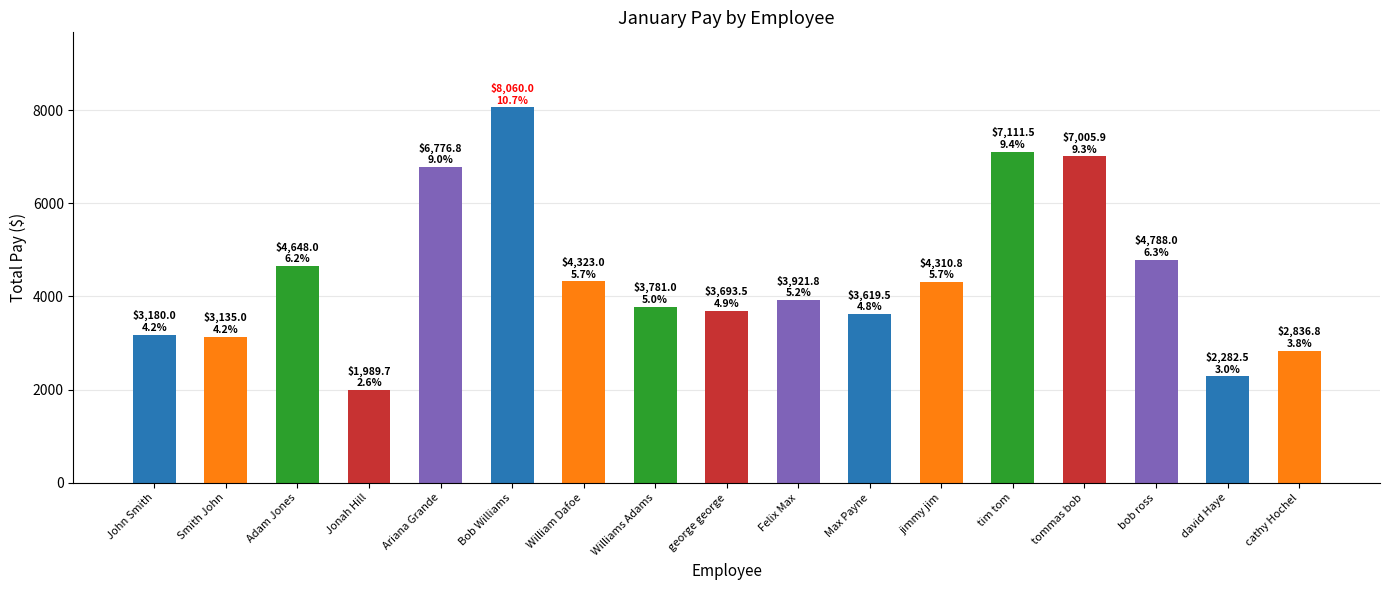

Which category has the lowest value across all series?

Jonah Hill